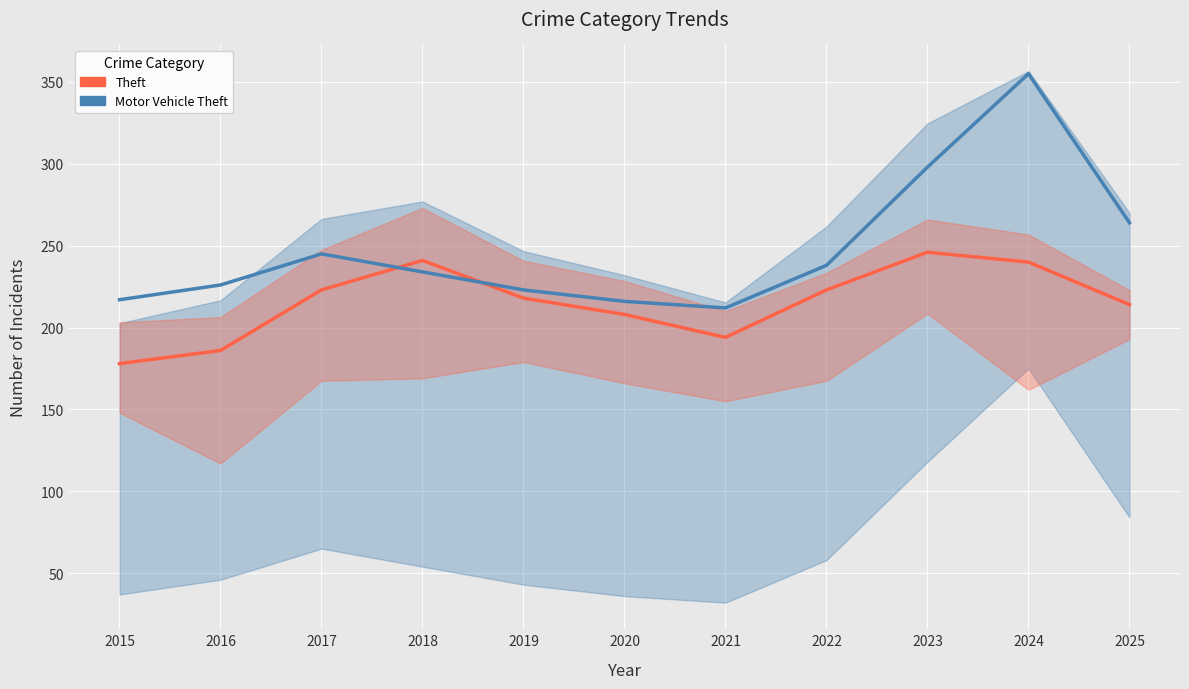

What is the sum of the Theft (Primary) values at 2017 and 2020?

431